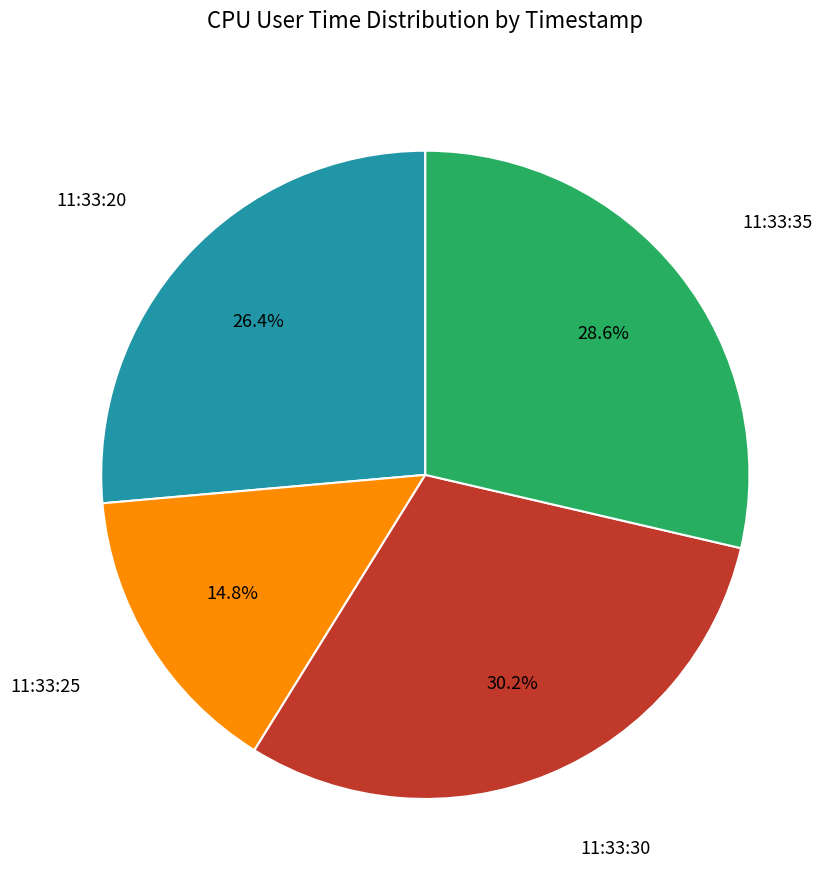

Is there any slice that represents more than half of the pie?

No